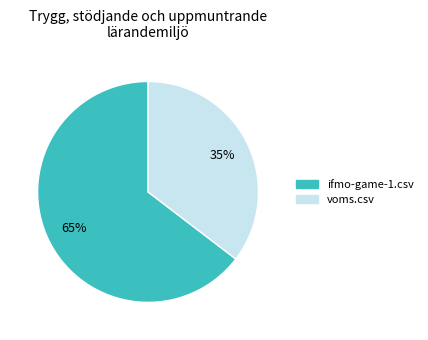

Does any single category account for the majority?

Yes